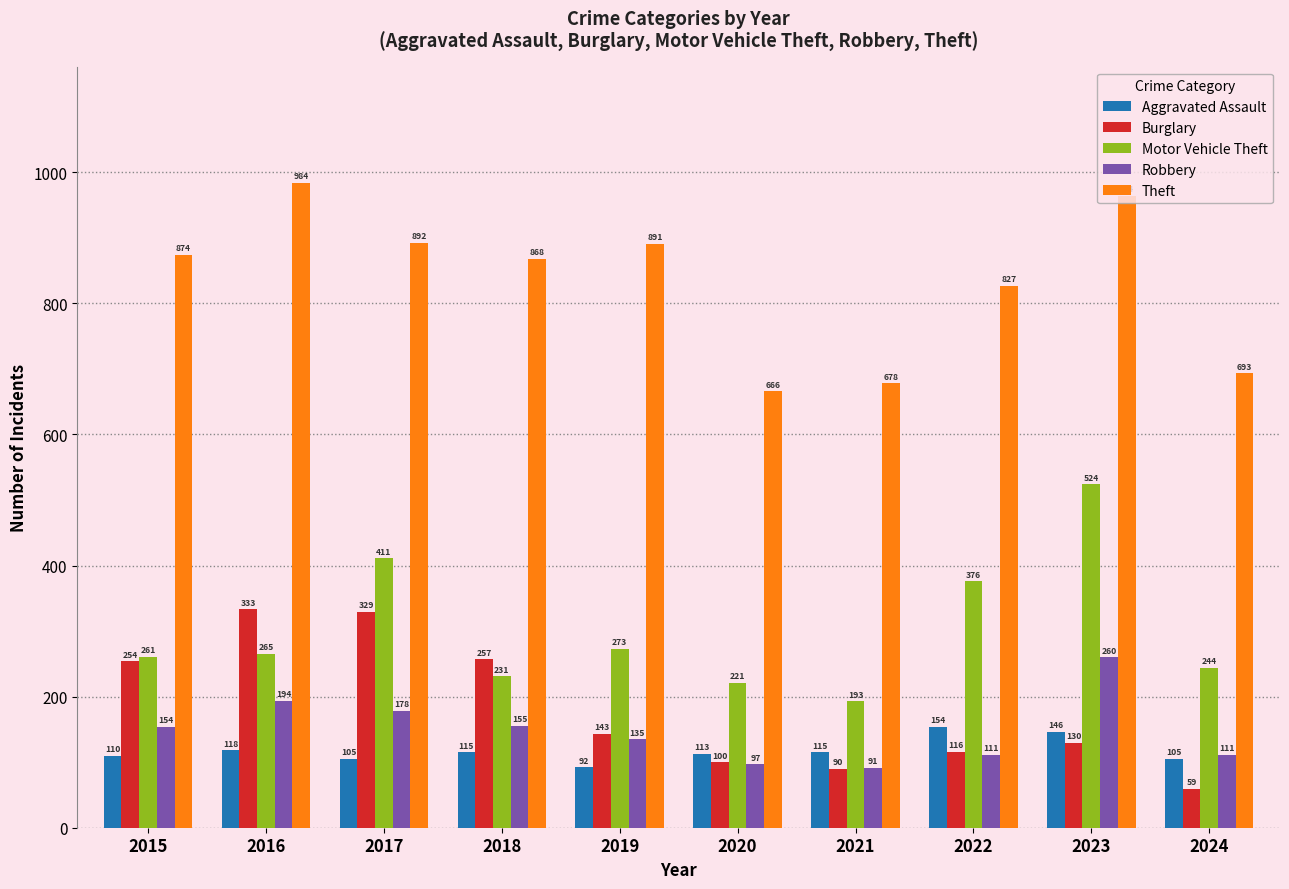

What is the total value across all series at 2015?

1653